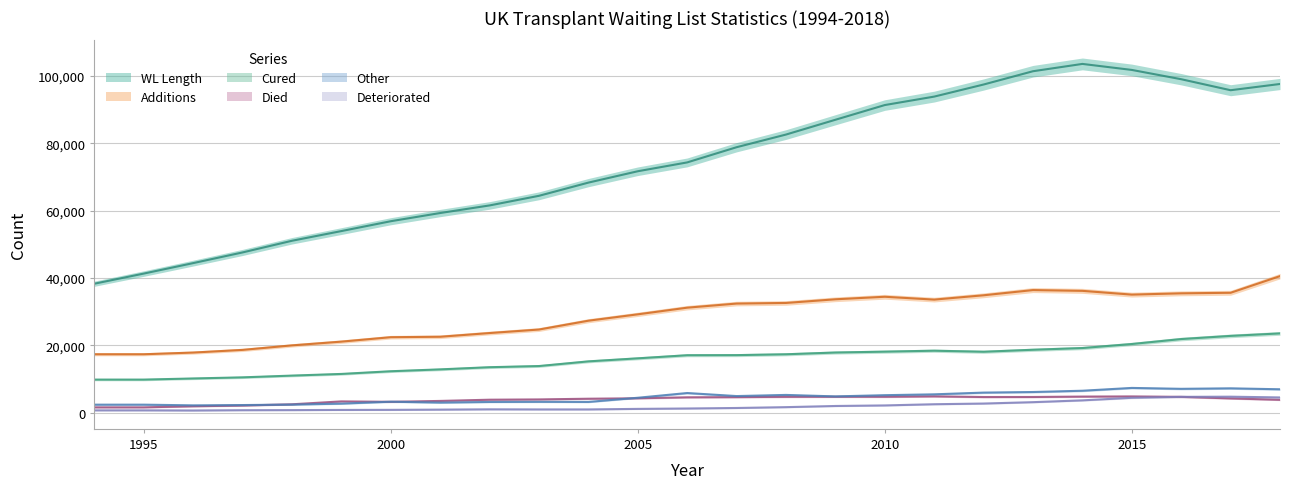

How many interior local valleys does the Deteriorated series have?

2